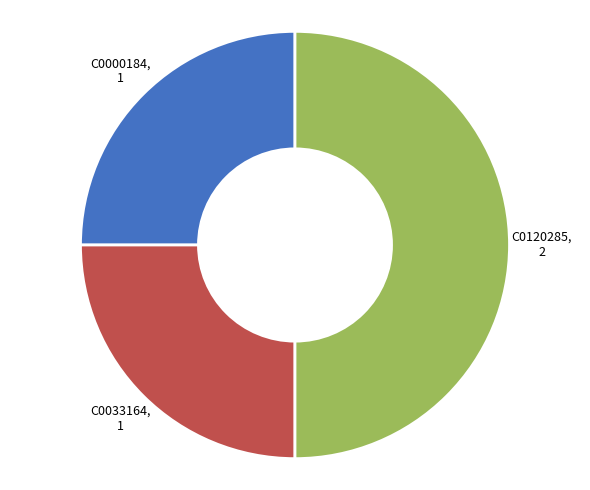

Which category has the biggest portion of the pie?

C0120285